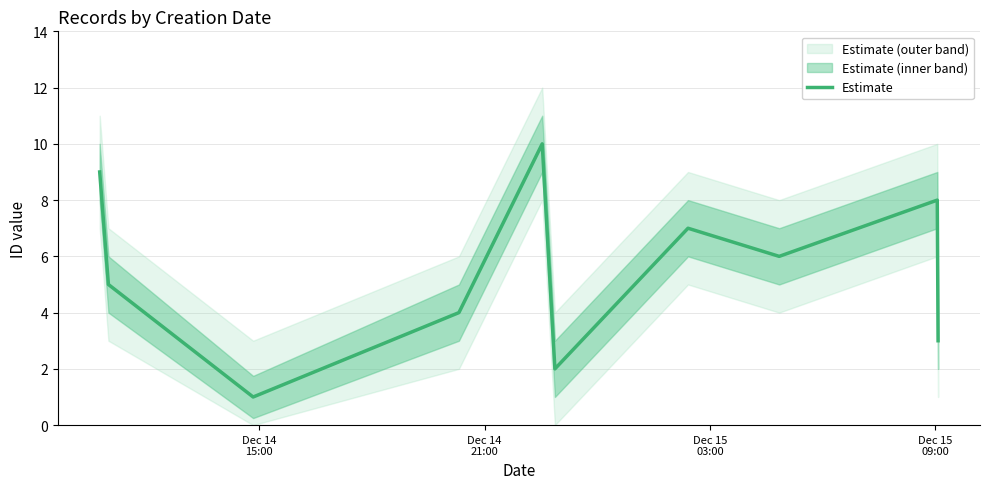

What position from the left is Dec 15
09:00?

4